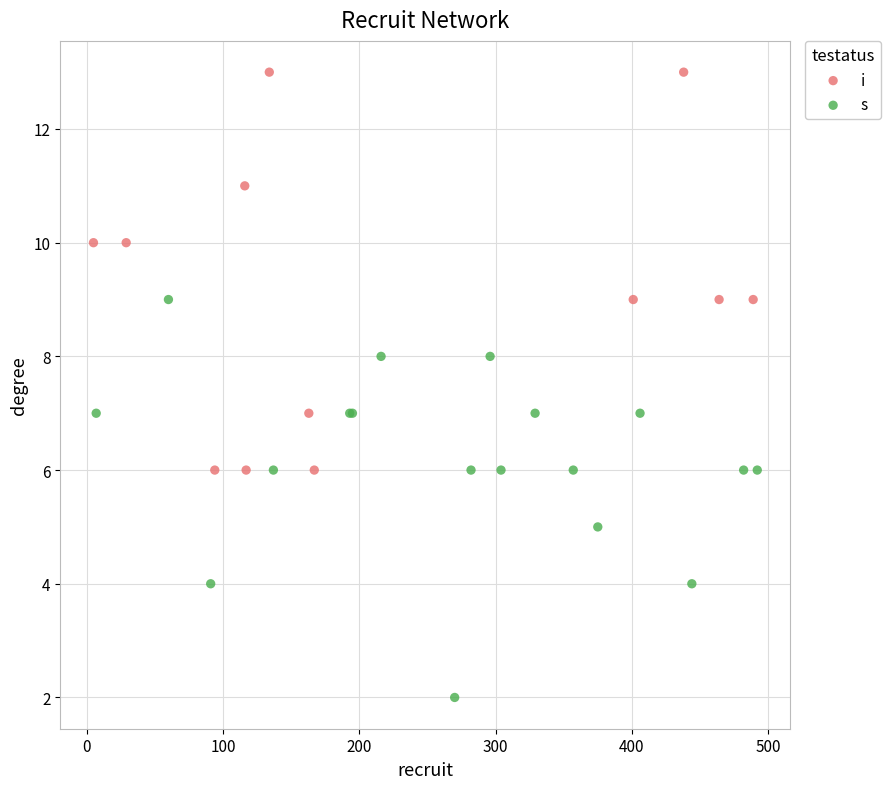

What are all the series names shown in the legend?

i, s